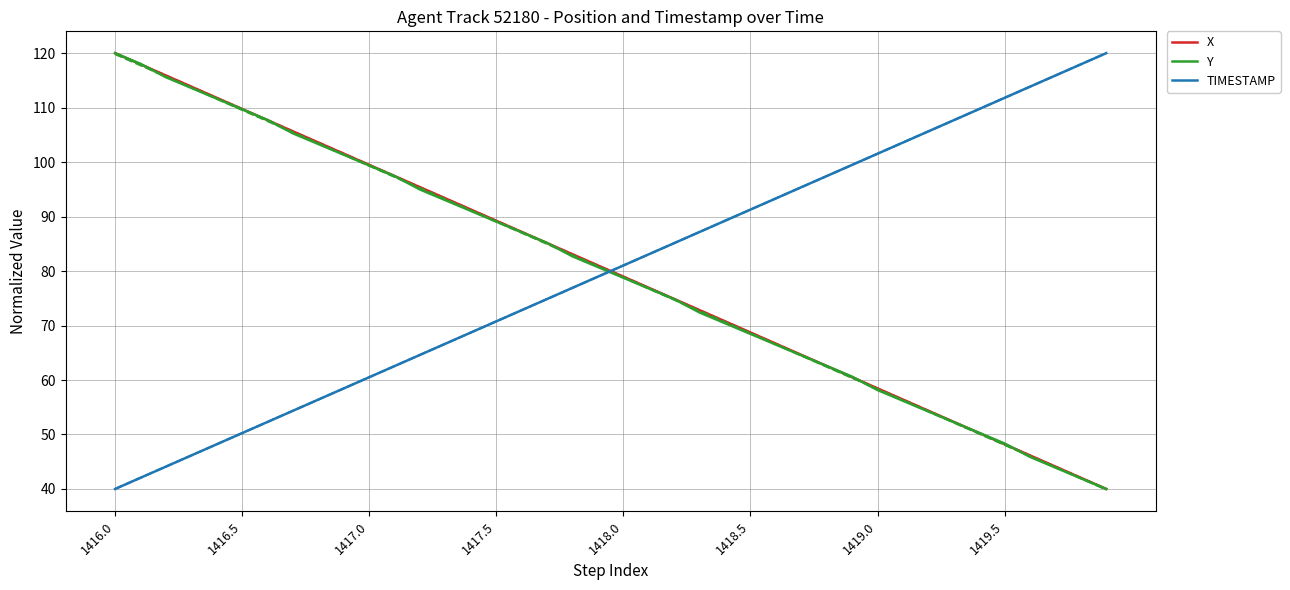

How many lines are shown in the chart?

3